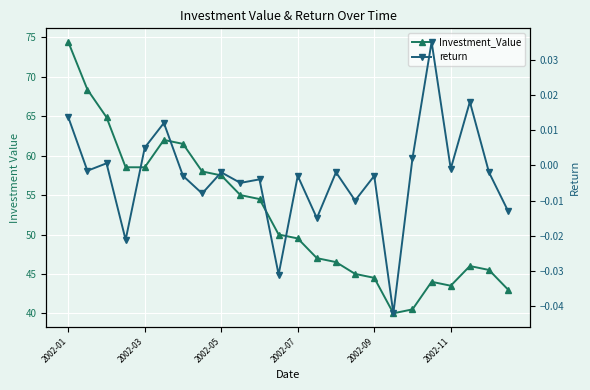

What position from the left is 23?

24